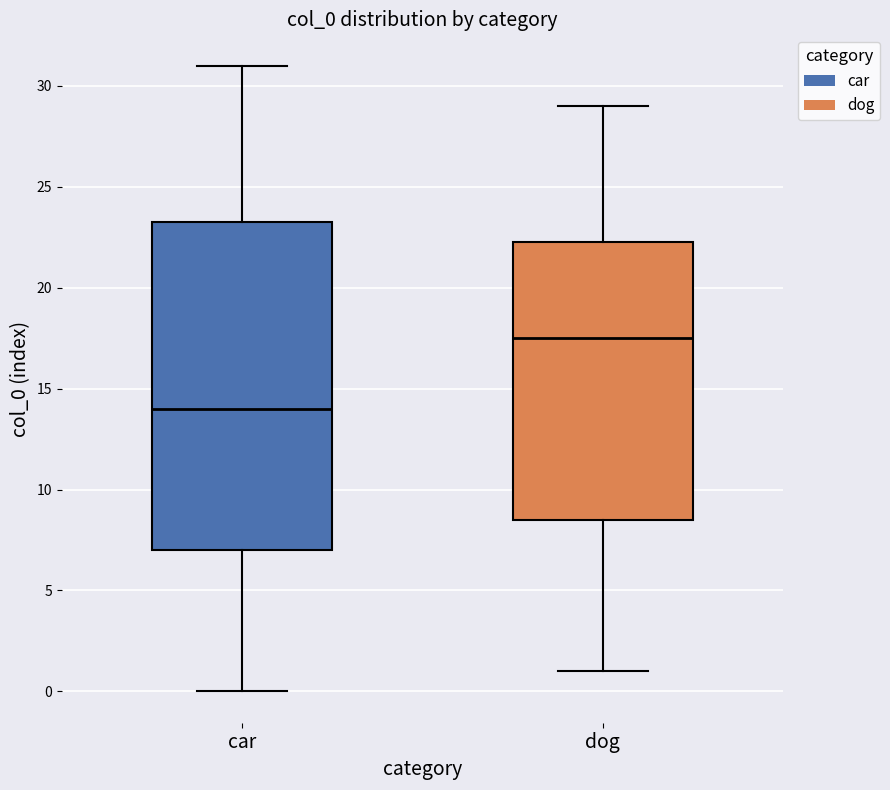

Where is the lower edge of the box for dog on the y-axis? The values are not printed on the chart, so give them approximately, as read against the axis.

8.5